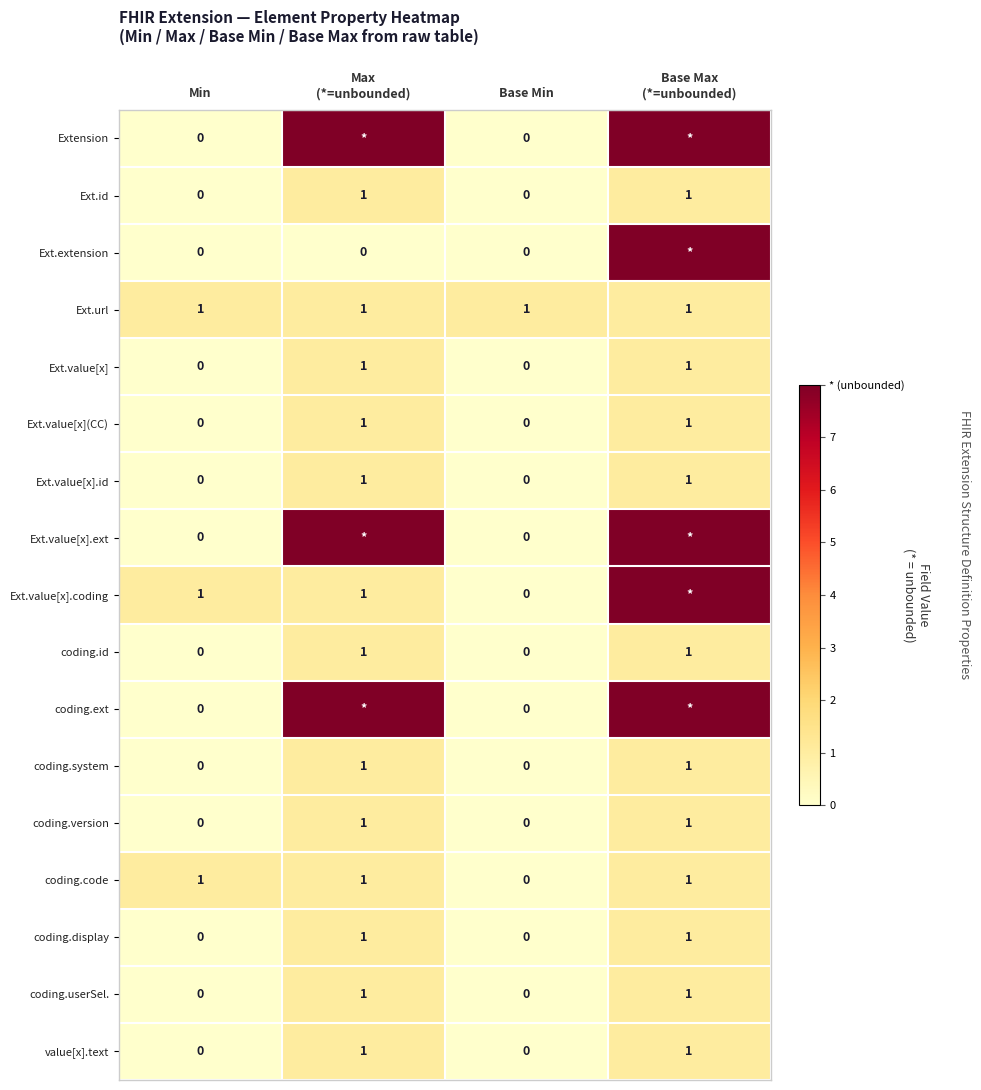

What is the total value across all series at Min?

3